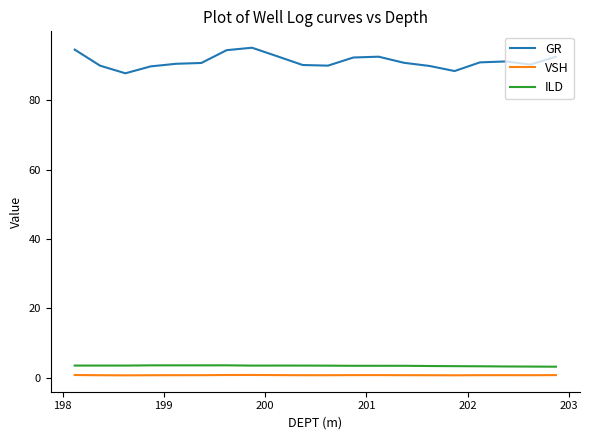

True or false: ILD and GR intersect in this chart.

False